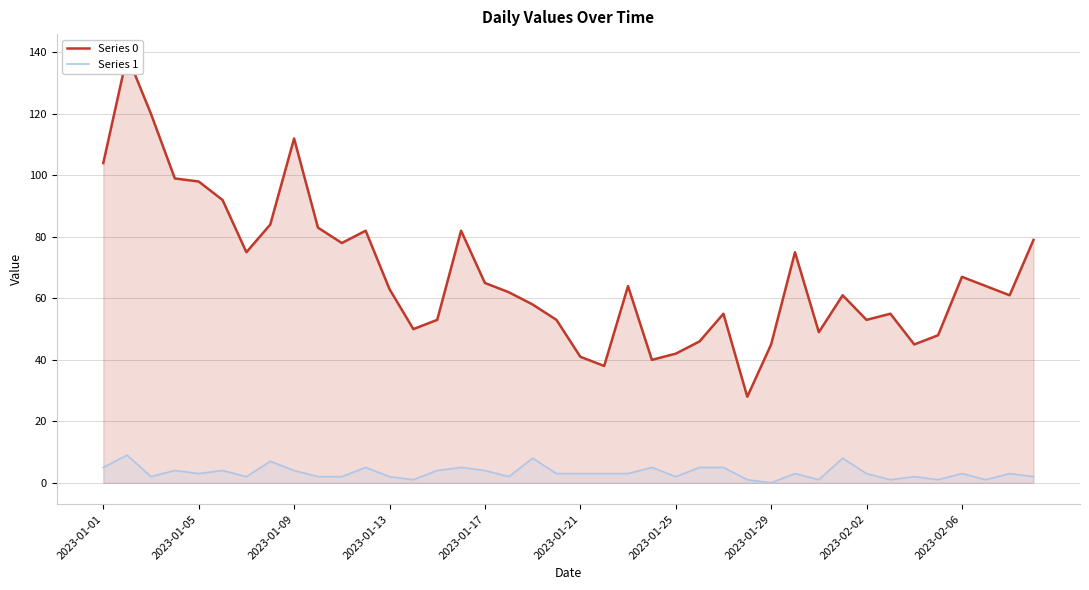

List the series in order of their peak value, lowest first.

Series 1, Series 0